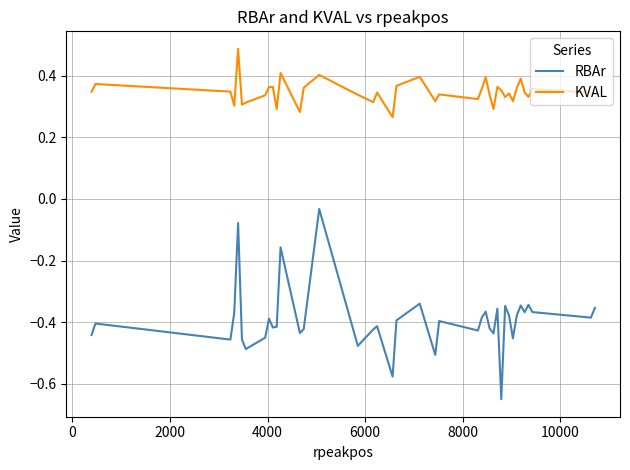

What is the maximum value shown in the chart?

0.5